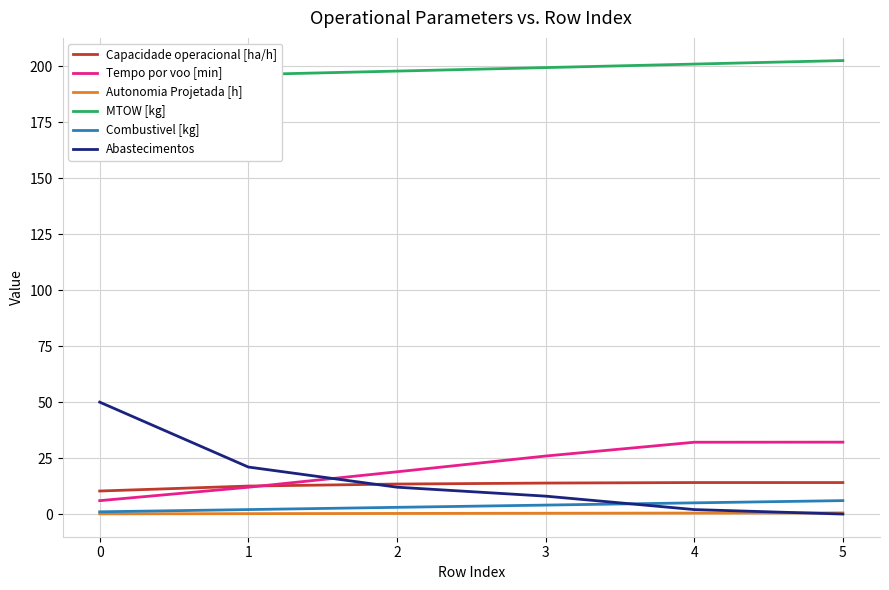

Does the chart have visible grid lines?

Yes